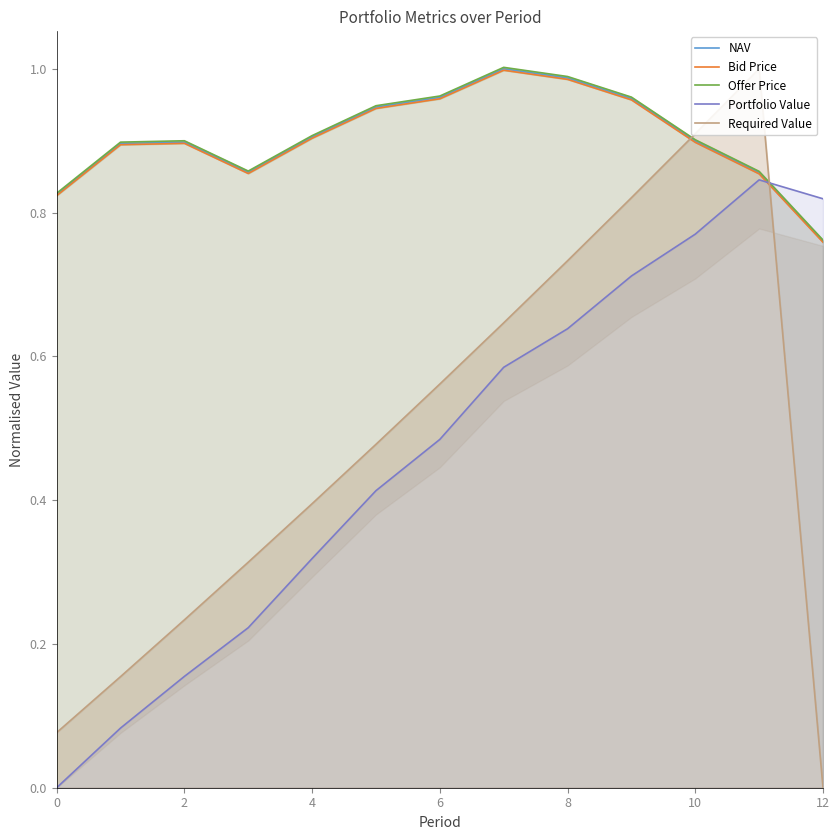

True or false: Portfolio Value has a value of 0.5 at 0.

False